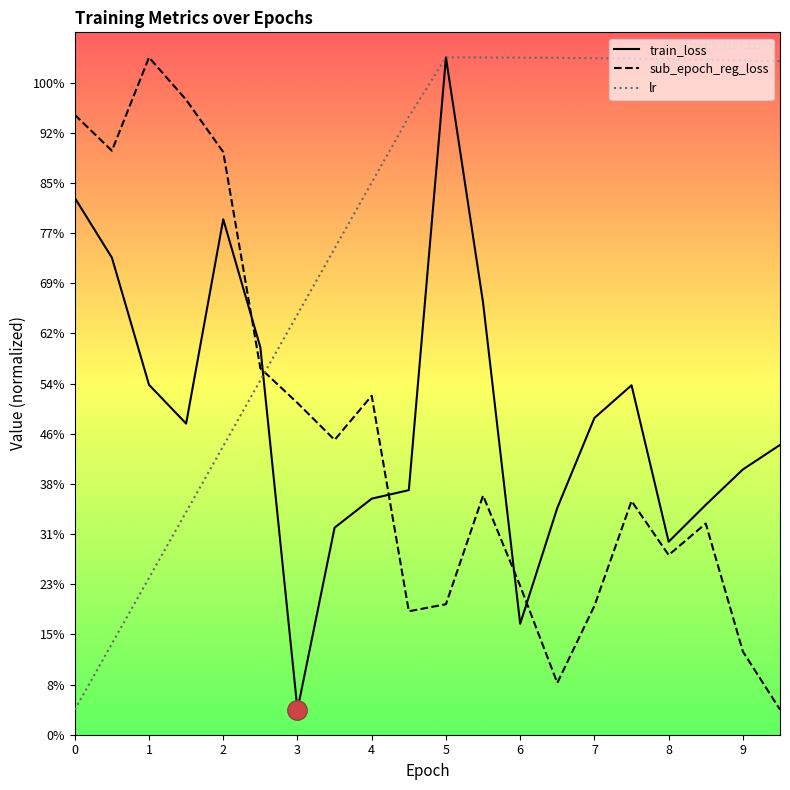

What is the difference between the lr values at 18 and 3?

0.9